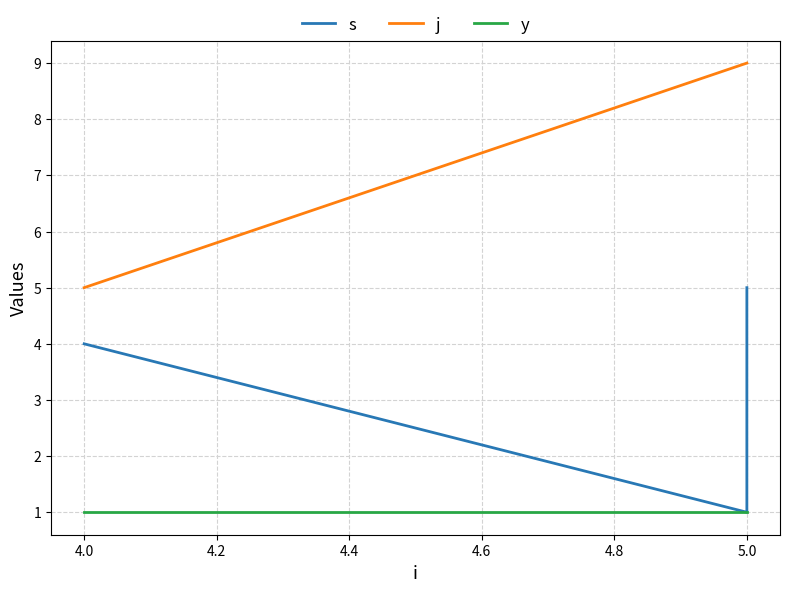

True or false: y and s intersect in this chart.

False